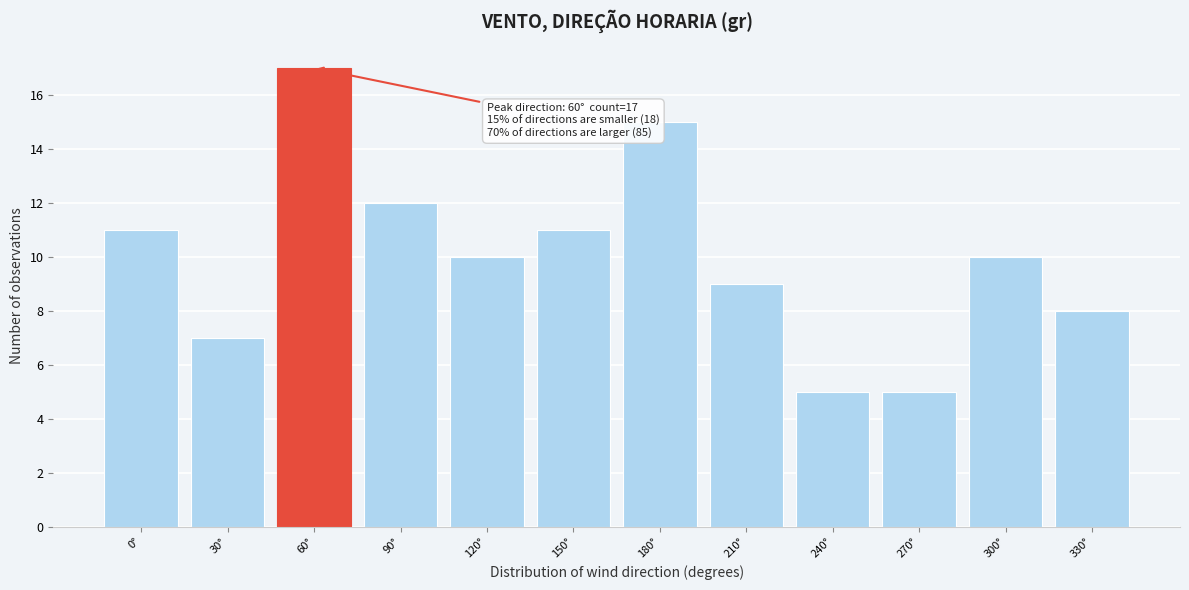

Reading right to left, transcribe all the data shown in this chart.

8	10	5	5	9	15	11	10	12	17	7	11